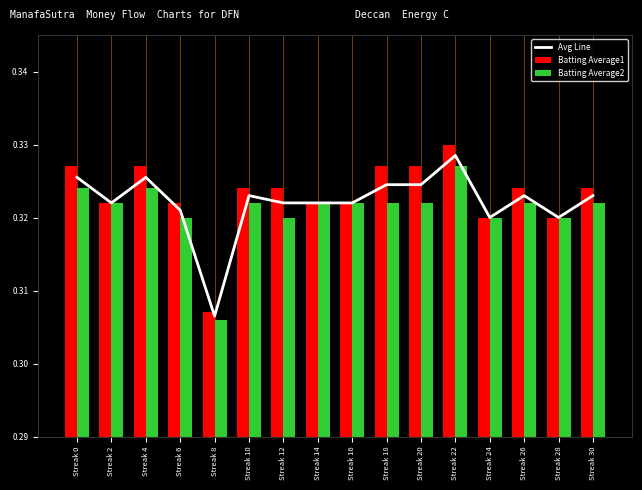

What is the value of the Avg Line bar at the 11th from the left?

0.3